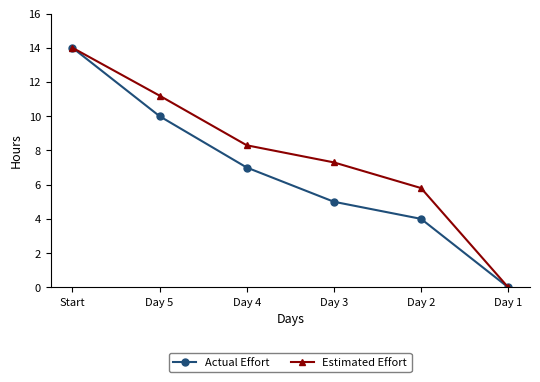

Reading right to left, transcribe all the data shown in this chart.

Actual Effort: Day 1=0.0	Day 2=4.0	Day 3=5.0	Day 4=7.0	Day 5=10.0	Start=14.0
Estimated Effort: Day 1=0.0	Day 2=5.8	Day 3=7.3	Day 4=8.3	Day 5=11.2	Start=14.0